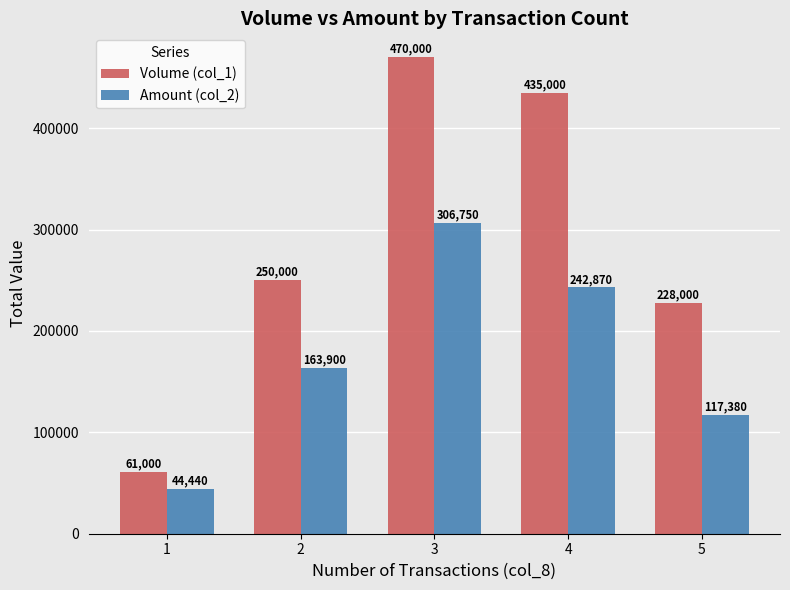

What is the value of the Volume (col_1) bar at the 1st from the left?

61000